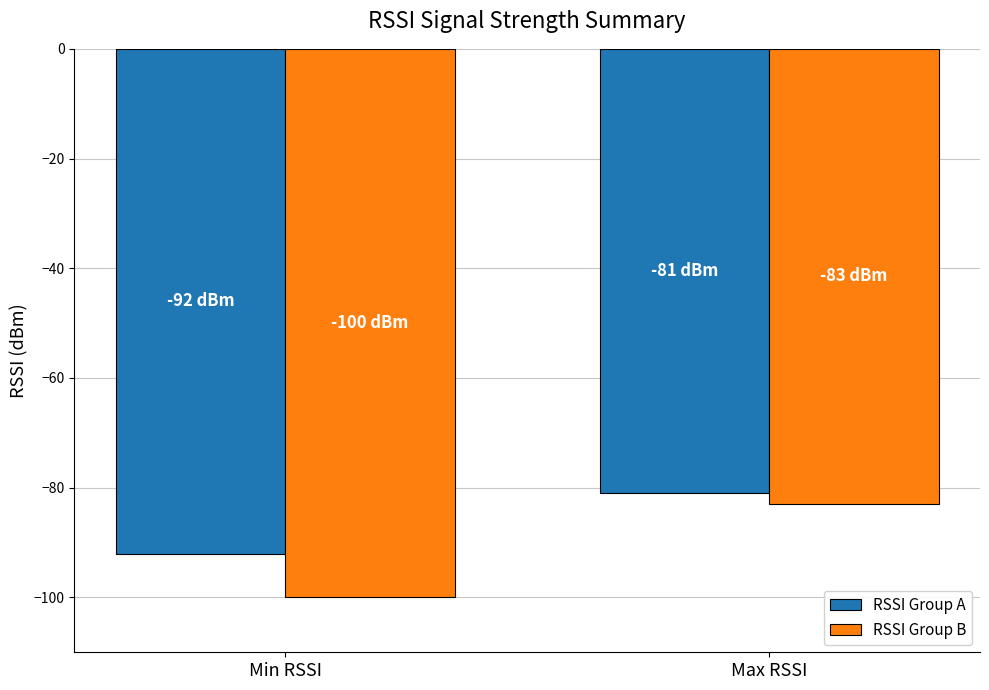

The RSSI Group A series shows -92 at Min RSSI. True or false?

True